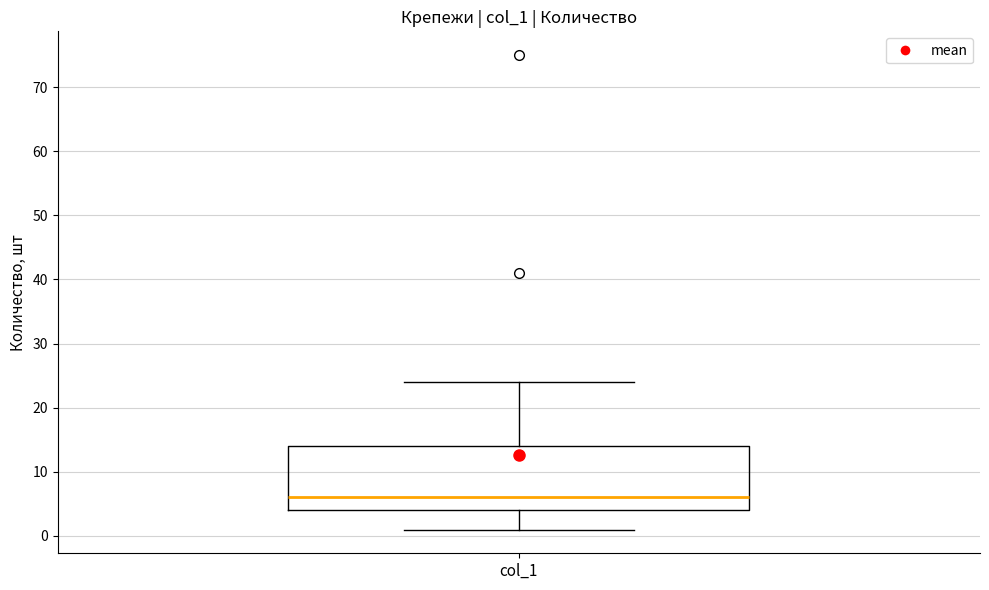

Read this box plot against the y-axis: the position of the median line, the range covered by the box, and the ends of both whiskers. The values are not printed on the chart, so give them approximately, as read against the axis.

median 6, box 4 to 14, whiskers 1 to 24